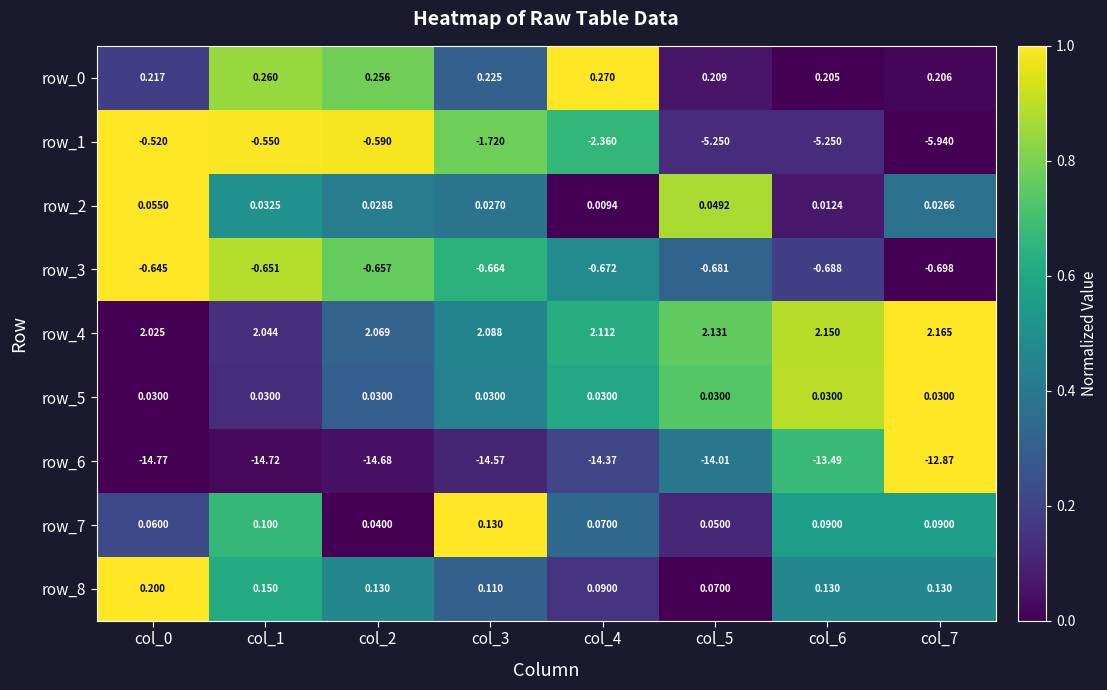

Which category has the lowest value in the row_2 series?

col_4